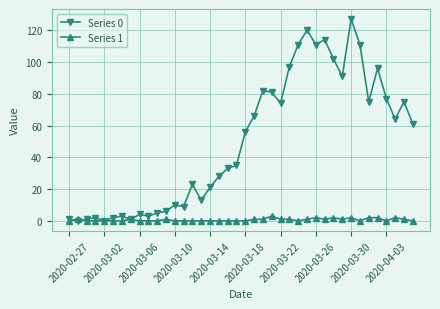

Rank the series by their maximum value, from lowest to highest.

Series 1, Series 0